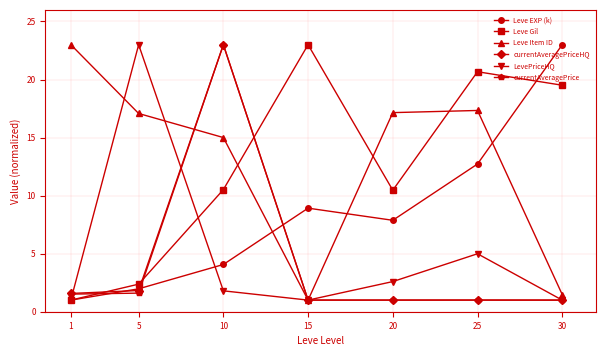

What is the average value of the currentAveragePriceHQ series?

4.3